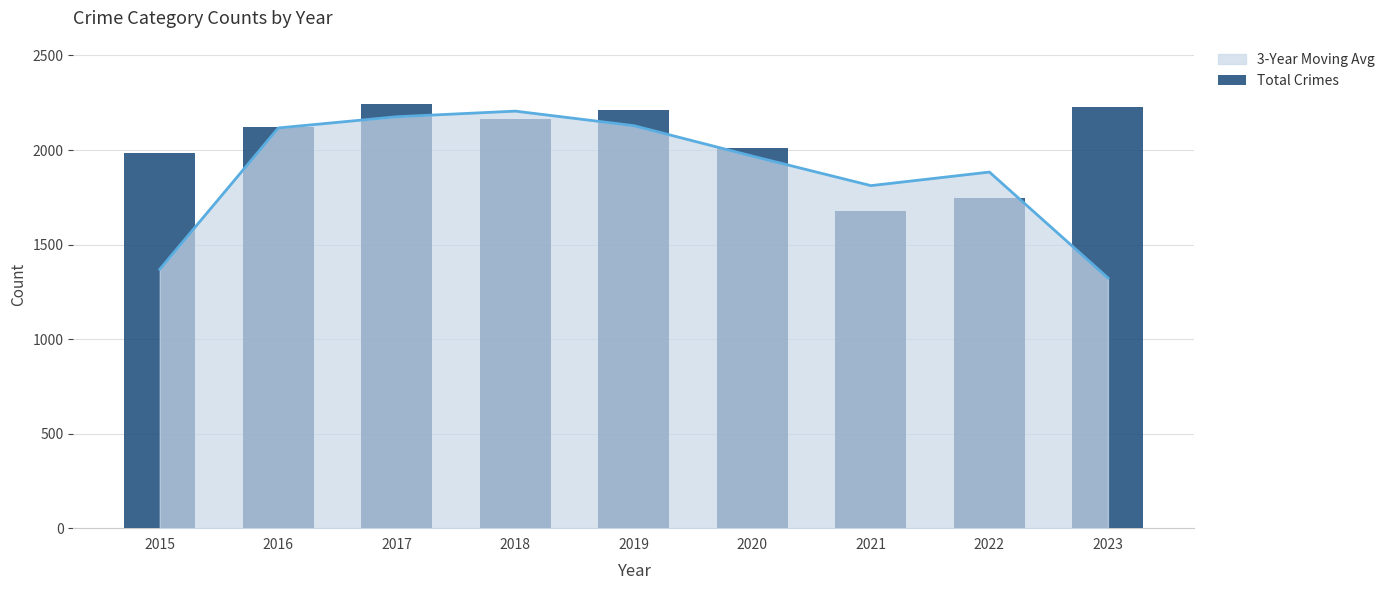

List the labels in order of value, largest first.

2017, 2023, 2019, 2018, 2016, 2020, 2015, 2022, 2021